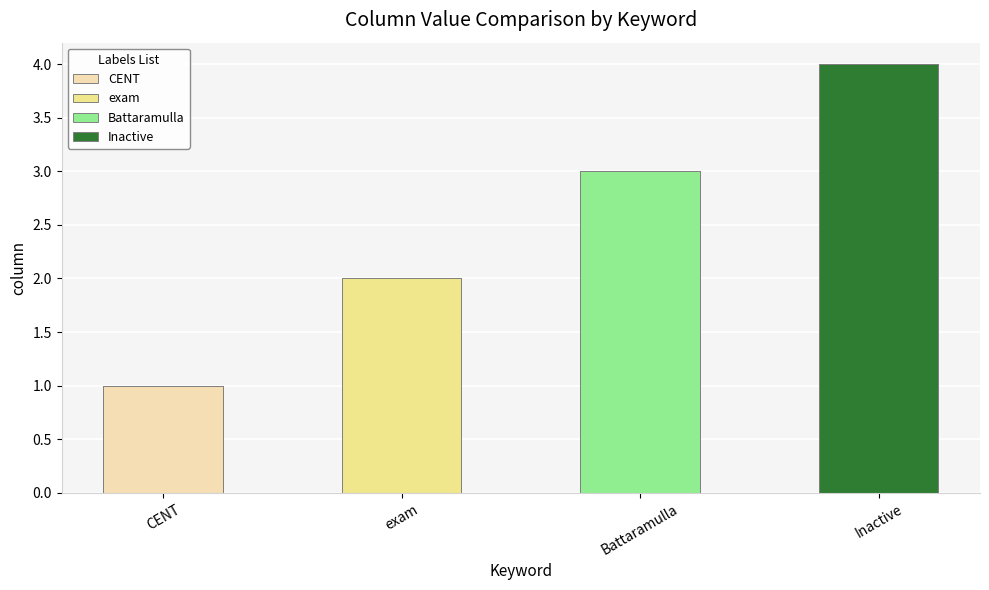

Reading right to left, transcribe all the data shown in this chart.

4	3	2	1